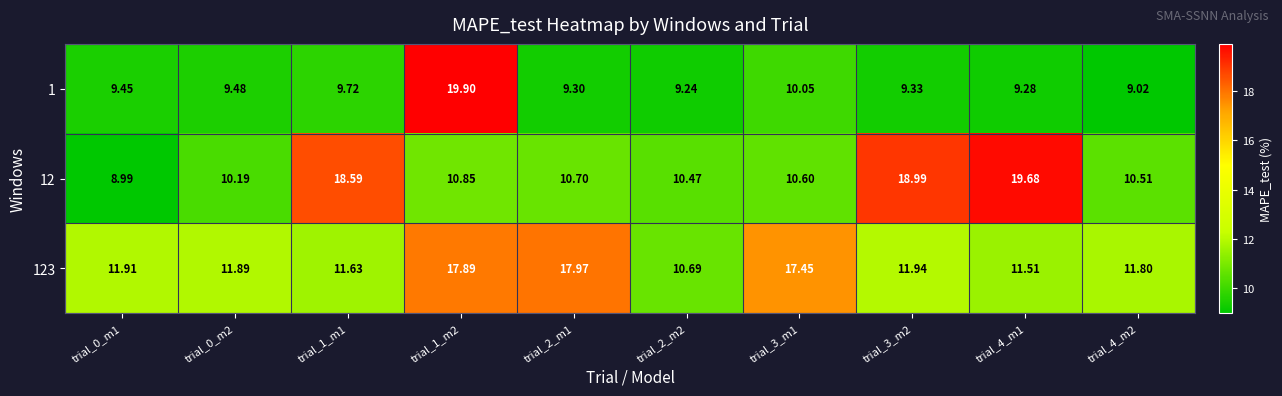

Is the value of 123 at trial_2_m2 greater than the value of 12 at trial_1_m1?

No